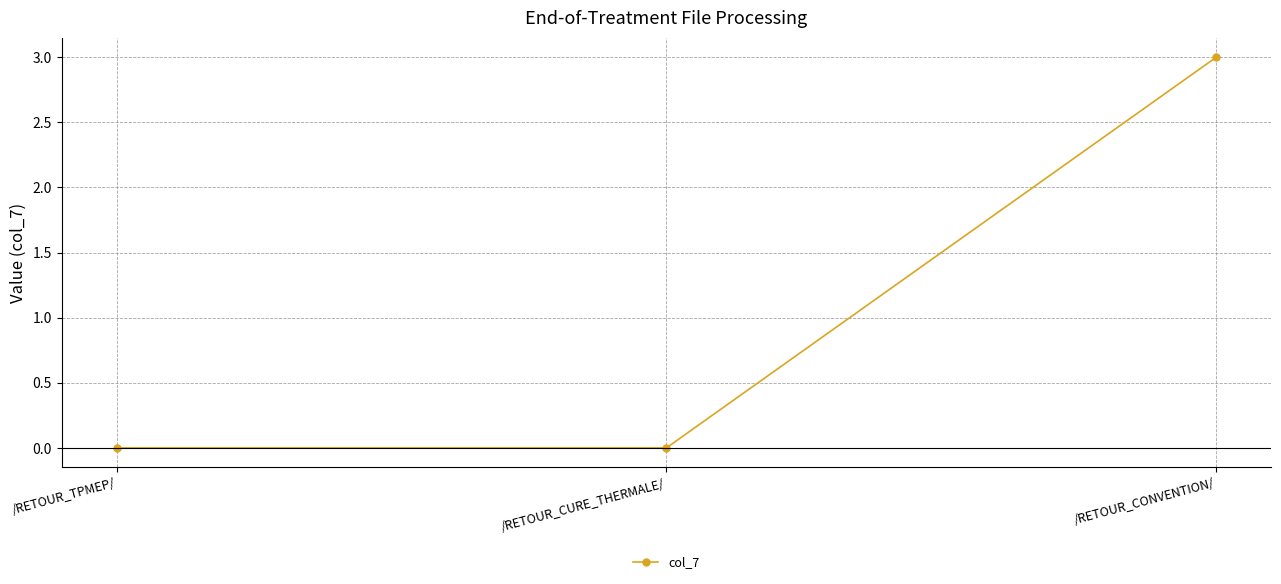

What position from the right is /RETOUR_TPMEP/?

3